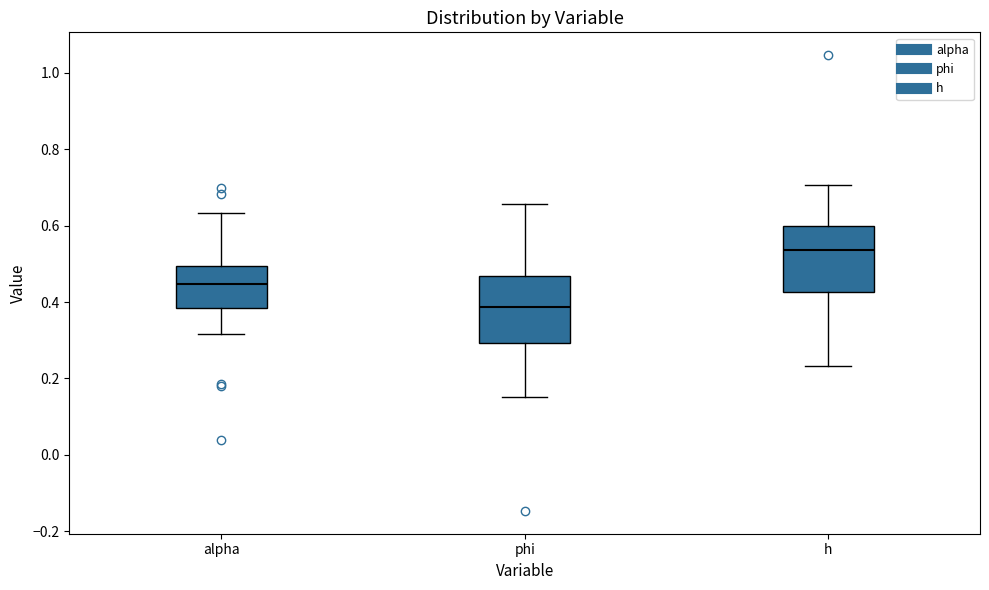

Reading left to right, transcribe this box plot: for each box, give where its median line is, the range the box spans, and where its two whiskers end, as read against the y-axis. The values are not printed on the chart, so give them approximately, as read against the axis.

alpha: median 0.44, box 0.38 to 0.50, whiskers 0.32 to 0.64
phi: median 0.38, box 0.30 to 0.46, whiskers 0.16 to 0.66
h: median 0.54, box 0.42 to 0.60, whiskers 0.24 to 0.70